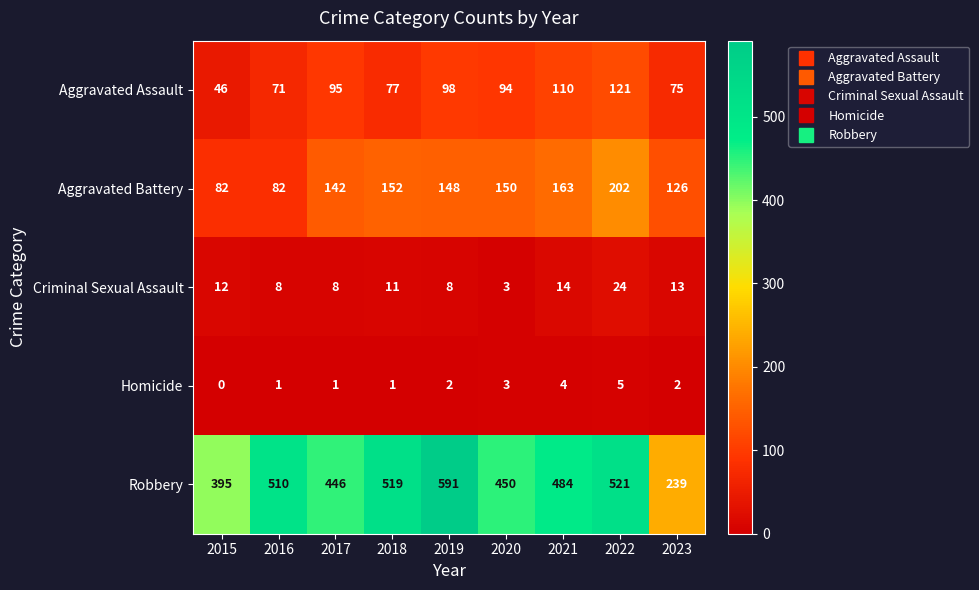

Where is Robbery nearest to the value 415?

2015